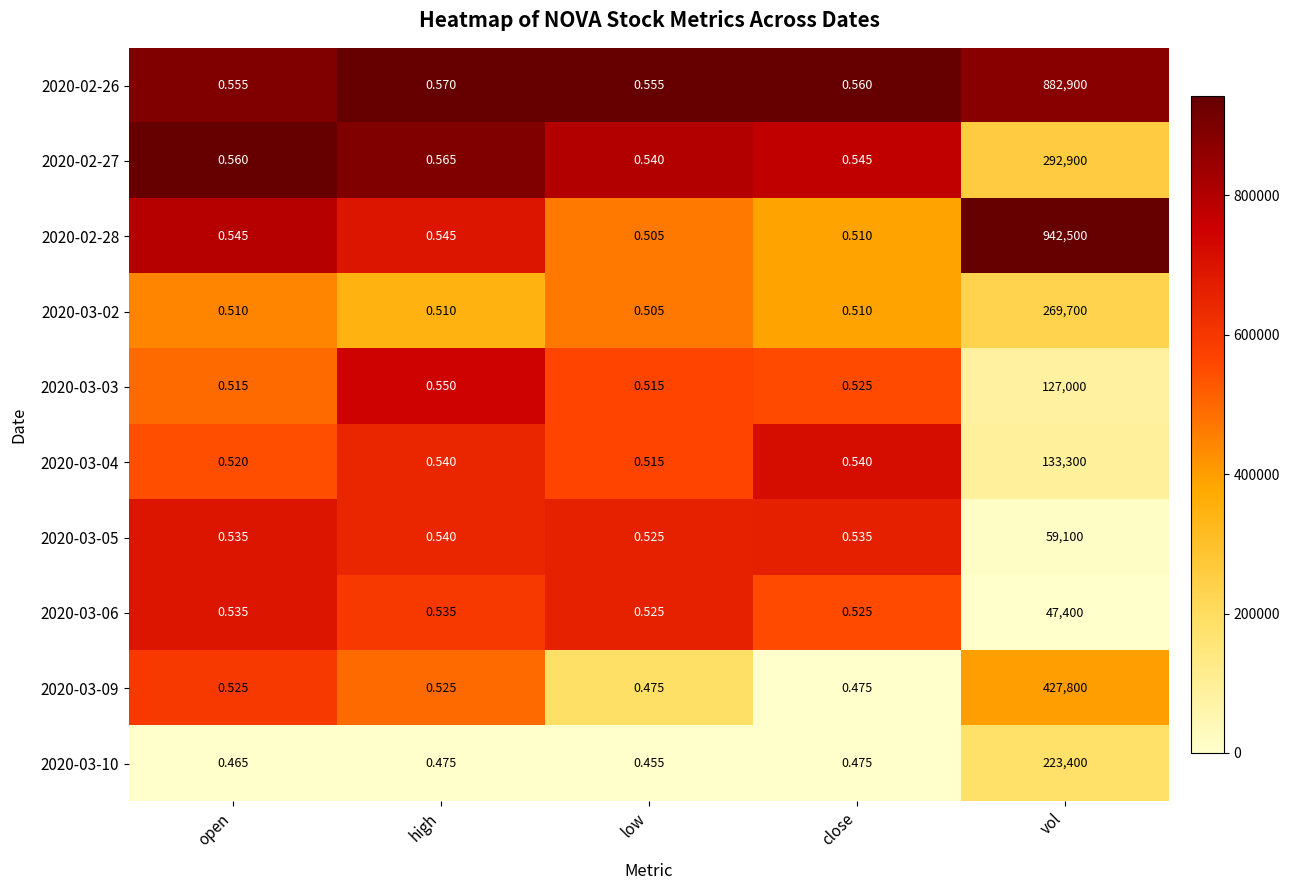

At which label does 2020-02-27 reach its peak?

vol